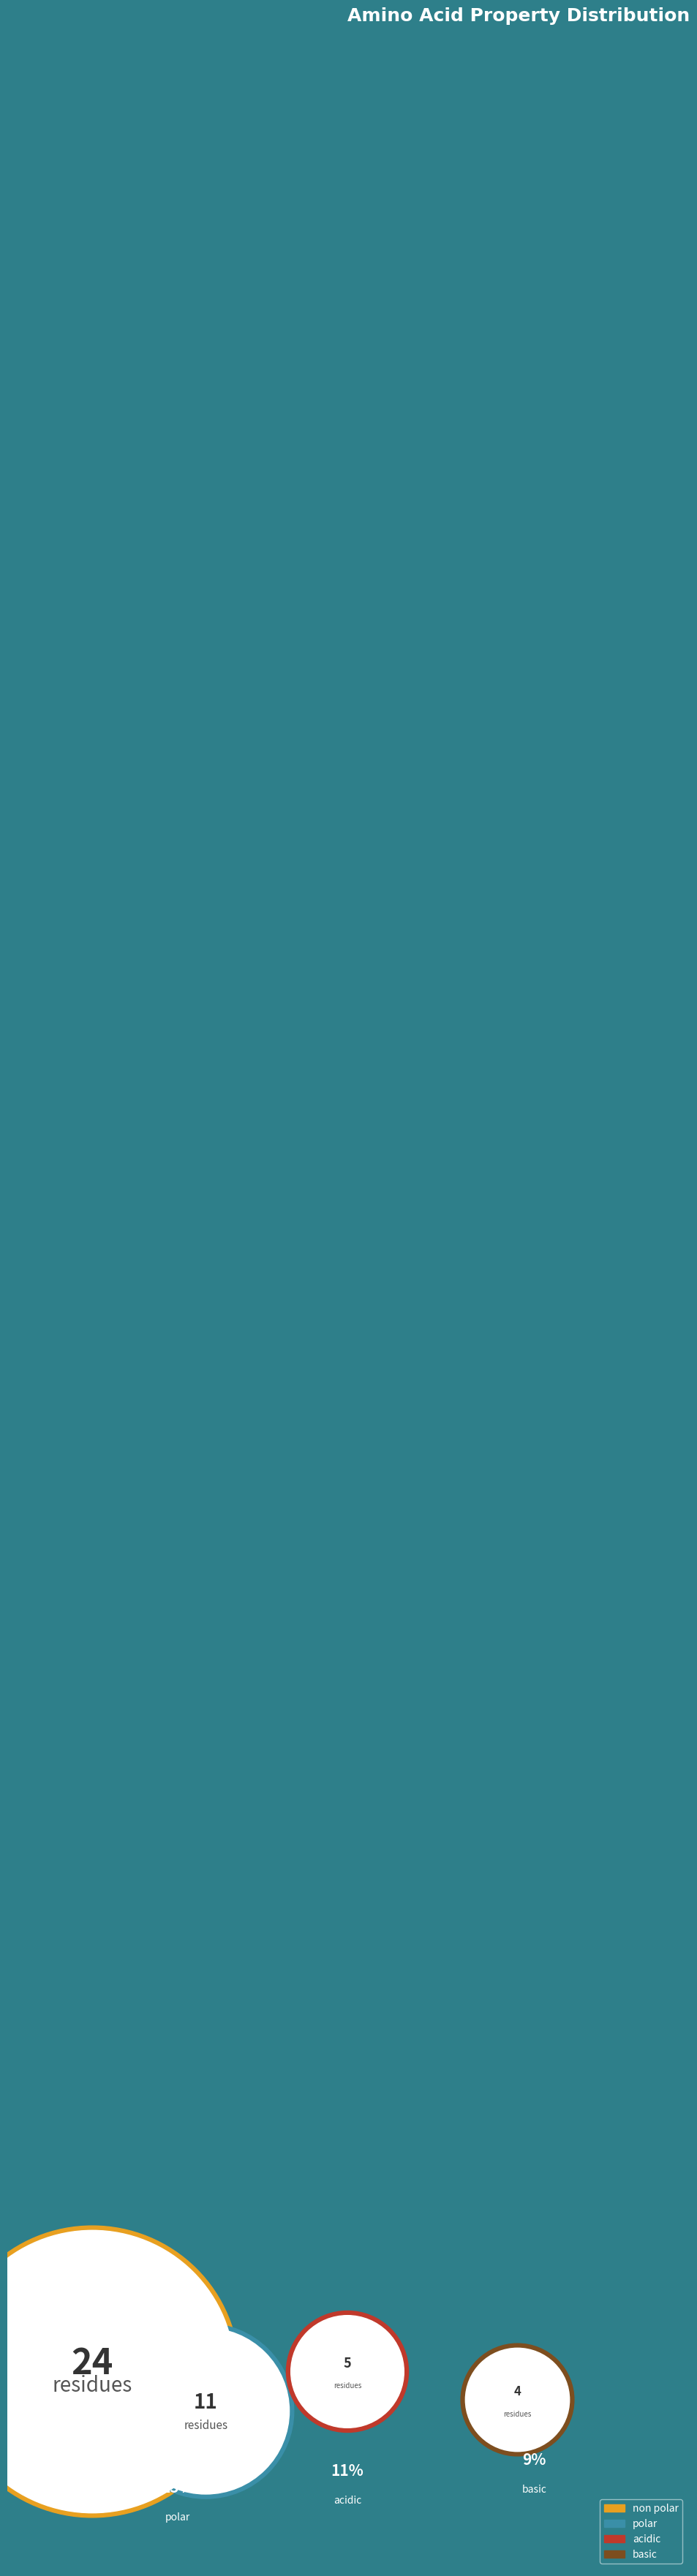

Which slice is the smallest?

basic